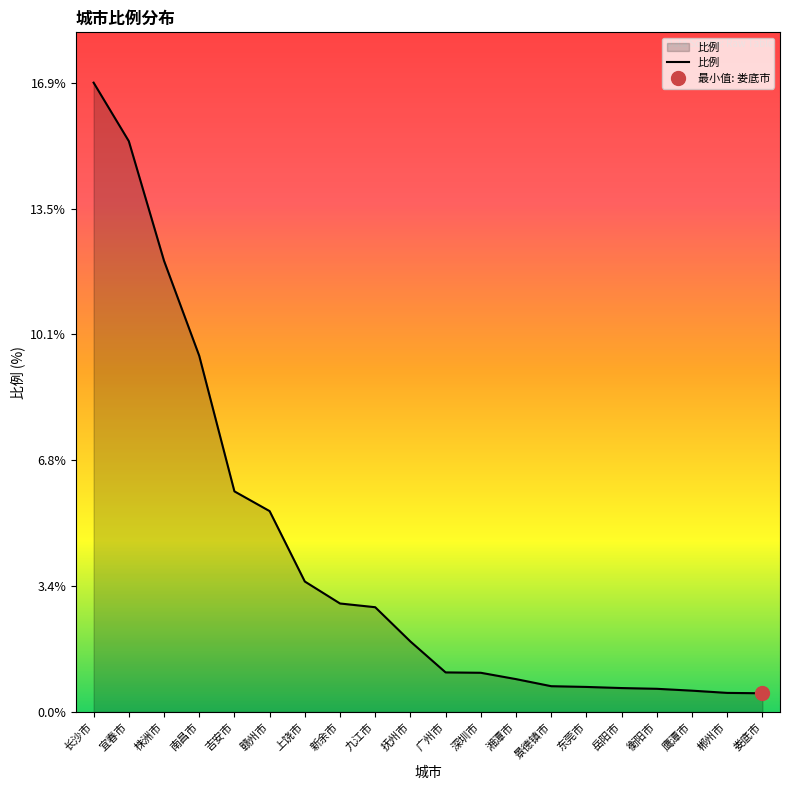

True or false: the data shows 16.9 at 长沙市.

True